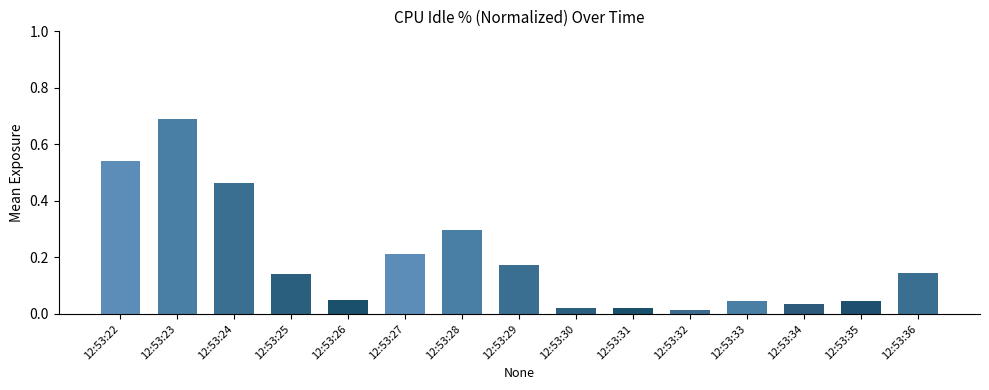

What is the sum of all values?

2.9